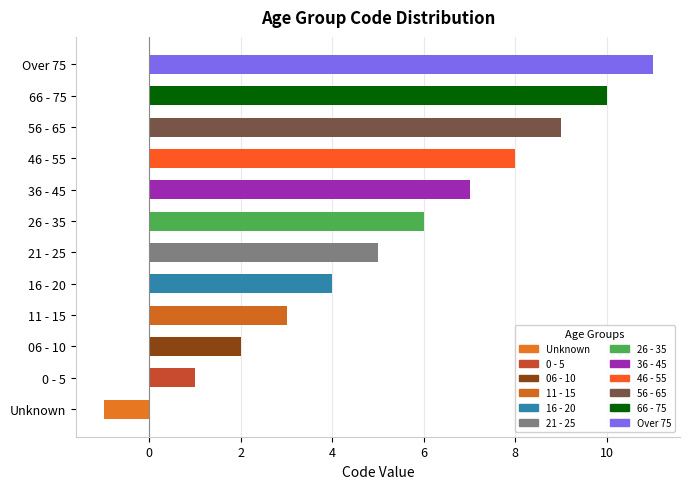

What value does the data have at 66 - 75?

10